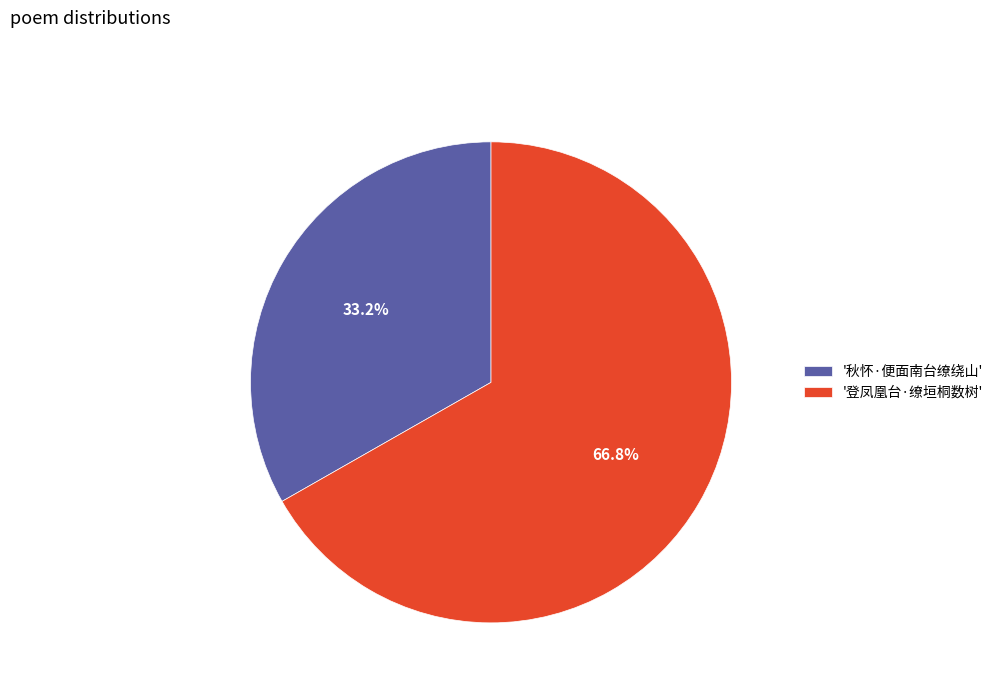

Count the number of slices in the pie.

2